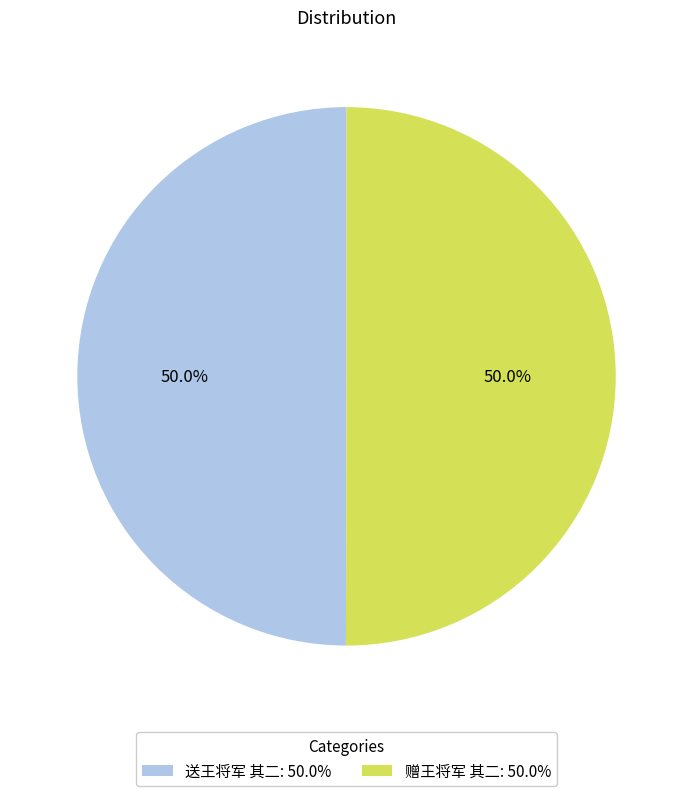

How many slices are in this pie chart?

2